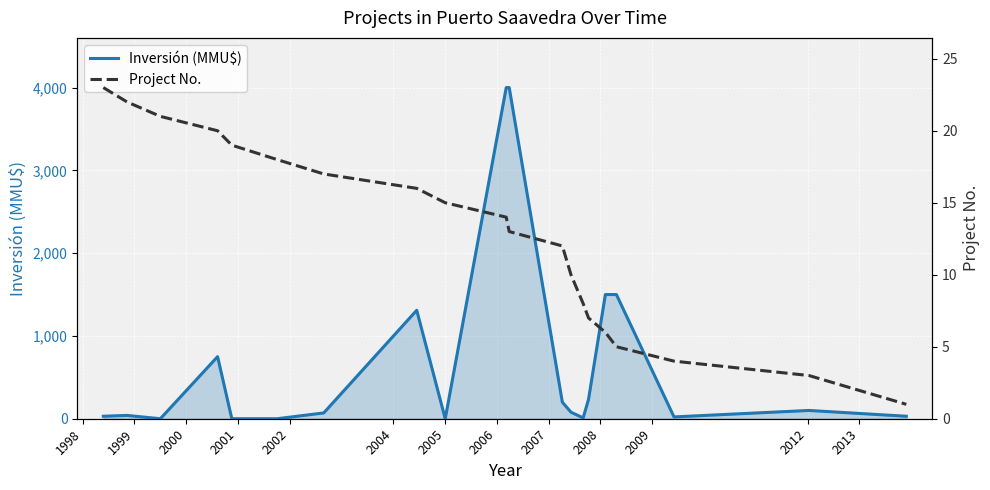

Which series has the largest total across all categories?

Inversión (MMU$)